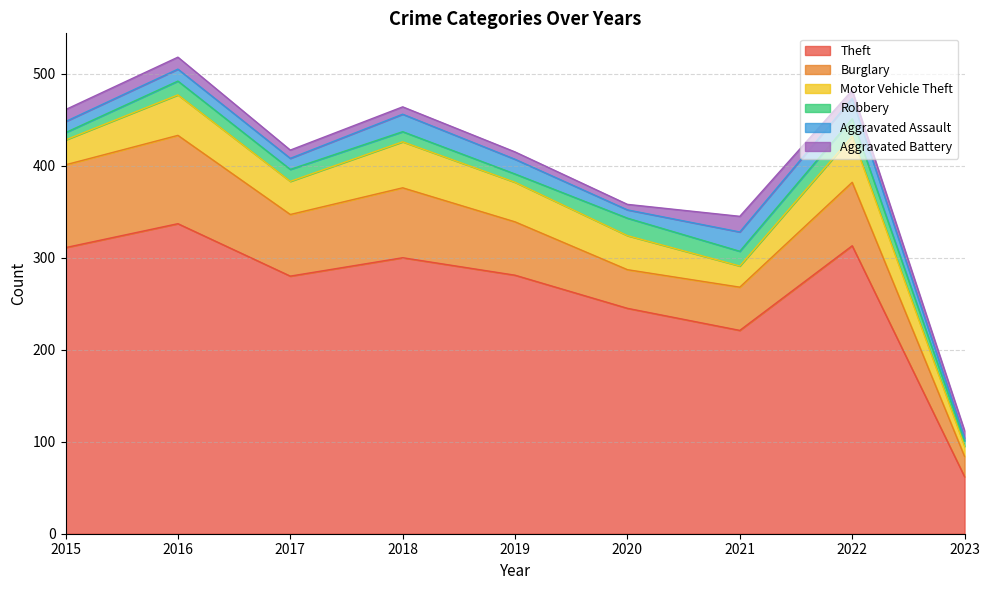

Reading right to left, list all the values displayed in this chart.

Theft: 62	313	221	245	281	300	280	337	311
Burglary: 22	69	47	42	58	76	67	96	90
Motor Vehicle Theft: 11	50	23	37	43	50	36	44	27
Robbery: 6	19	16	19	9	11	13	15	8
Aggravated Assault: 3	22	21	9	16	19	12	13	12
Aggravated Battery: 8	9	17	6	8	8	9	13	13